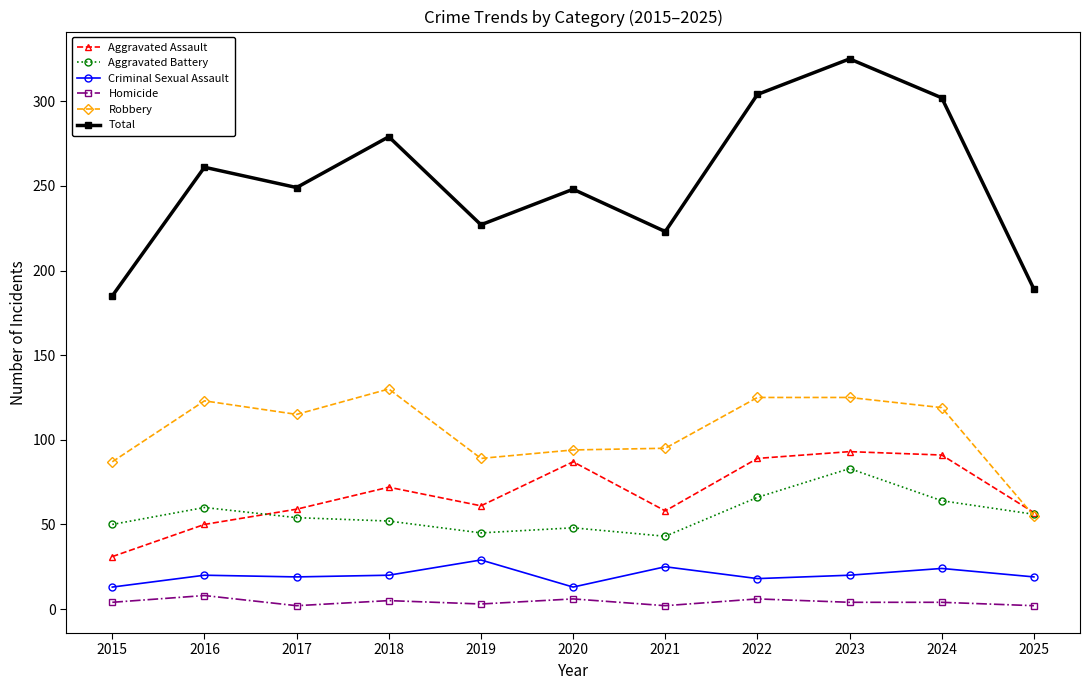

What is the value of the Robbery point at the 2nd from the left?

123